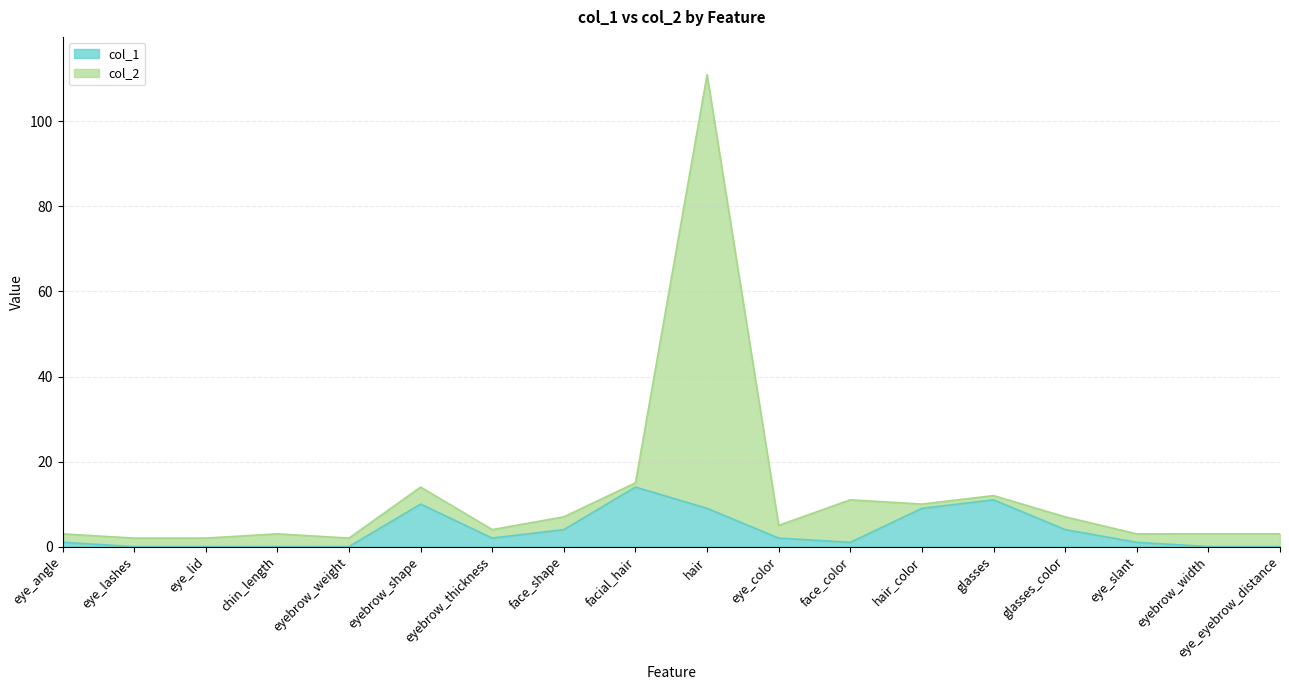

What is the total value across all series at eye_lid?

2